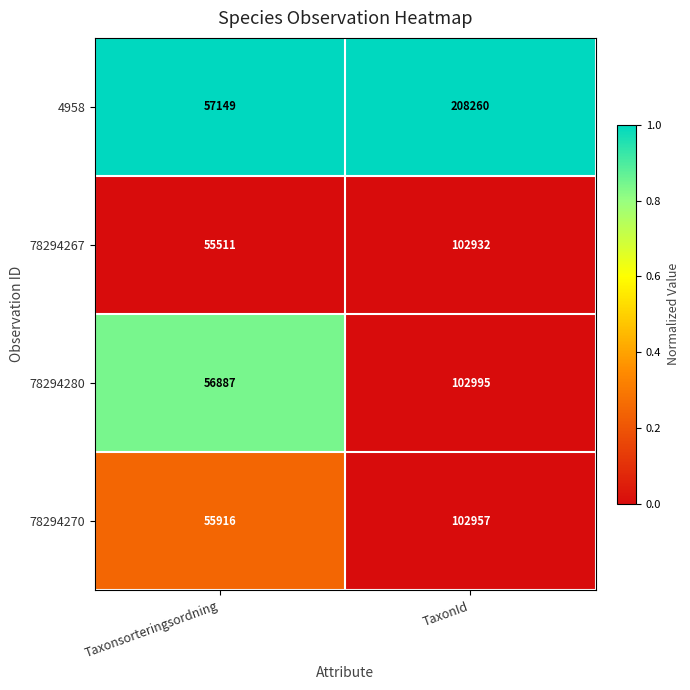

What is the total value across all series at TaxonId?

517144